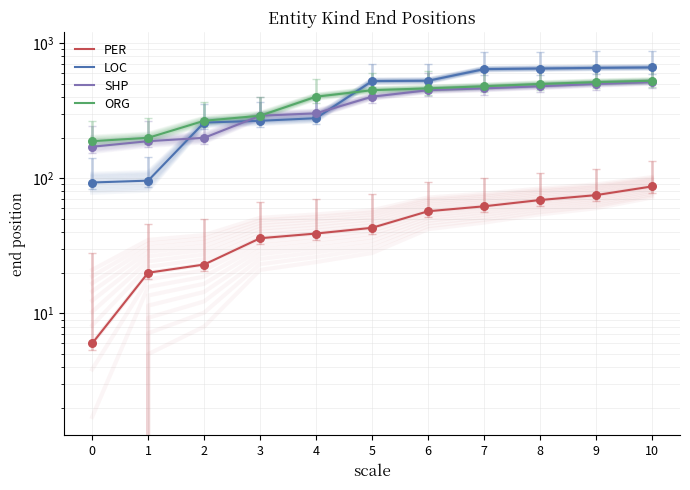

At which category is the sum across all series the highest?

10